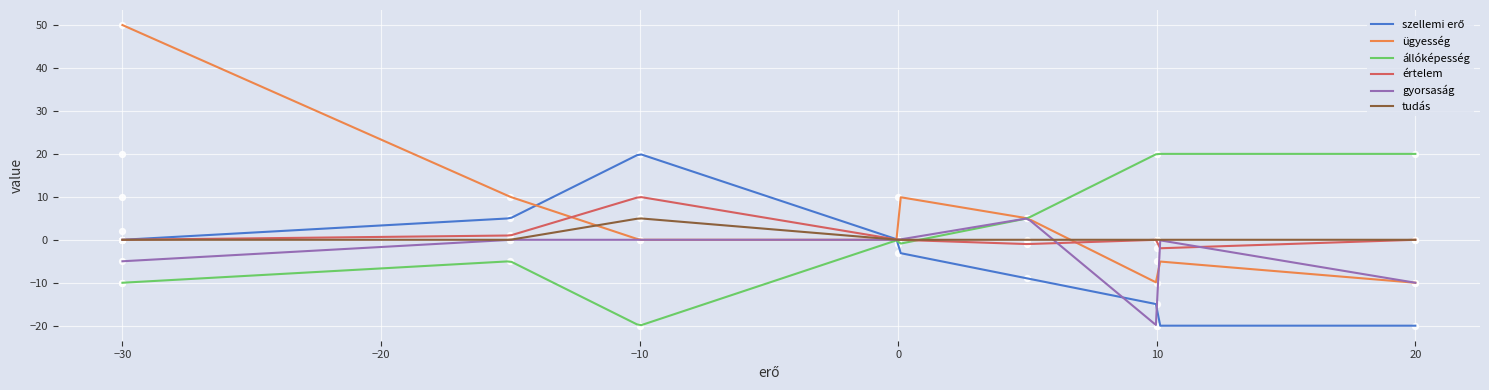

Which series reaches the minimum Y coordinate?

szellemi erő